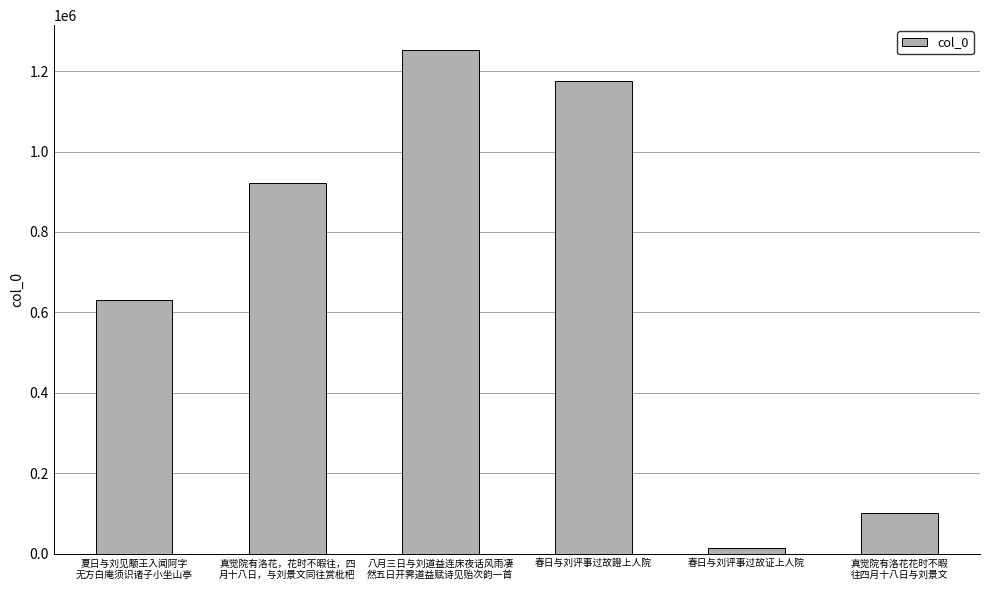

What is the maximum value shown in the chart?

1251851